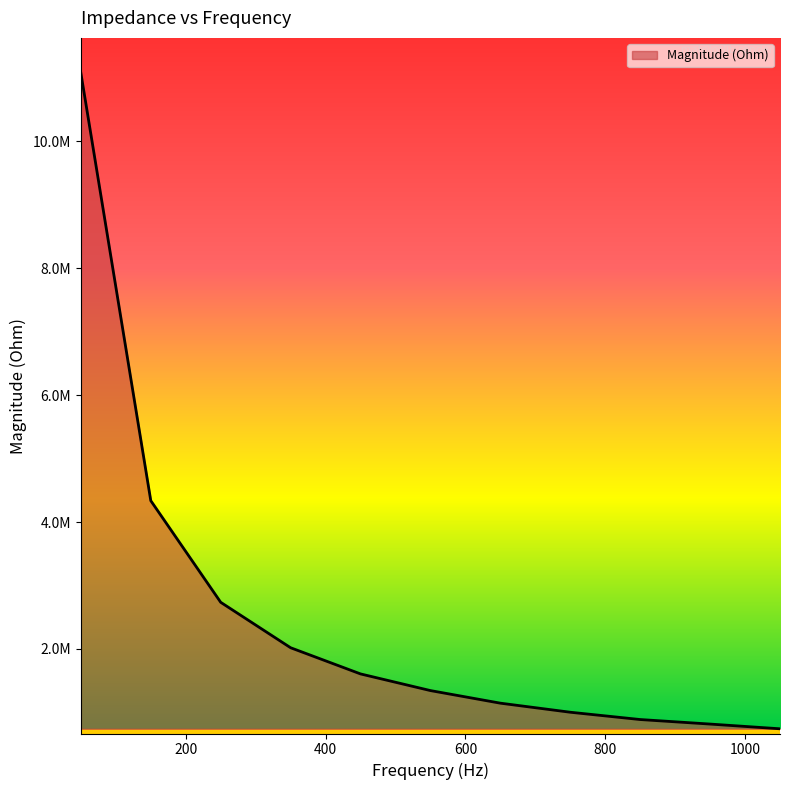

Does the chart display data point markers on the line(s)?

No